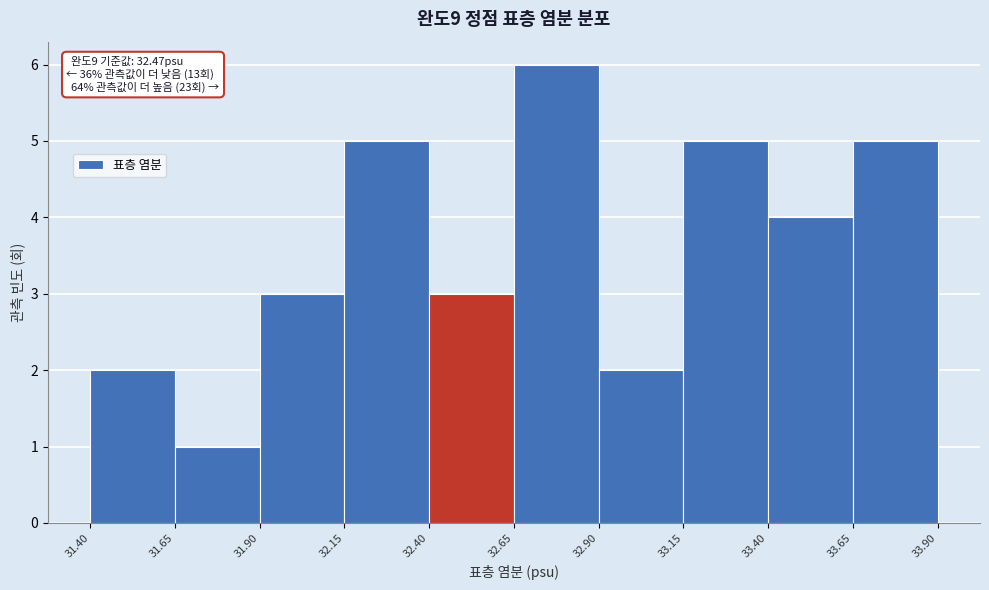

Which range on the x-axis has the tallest bar?

32.65 to 32.90